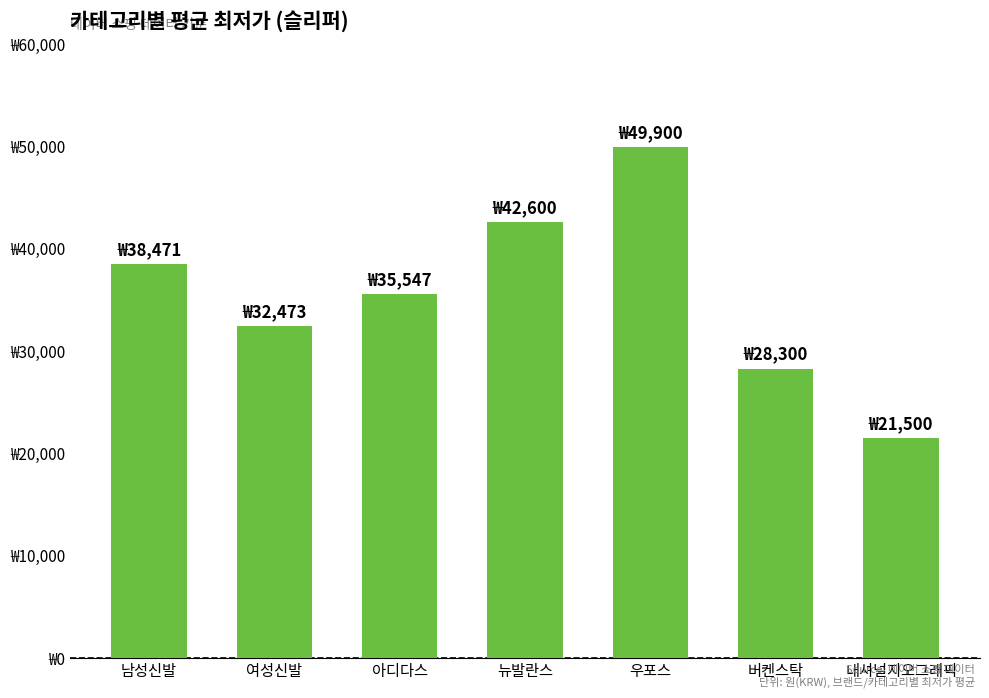

Approximately how many times larger is the value at 남성신발 compared to 버켄스탁?

1.4